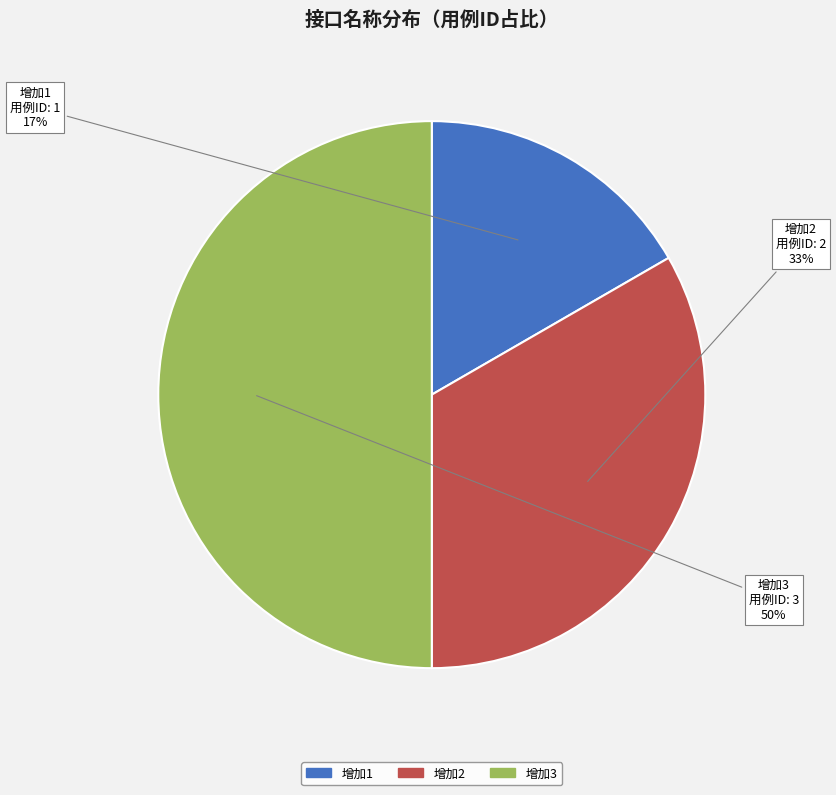

To the nearest percent, what percentage of the pie is 增加3?

50%